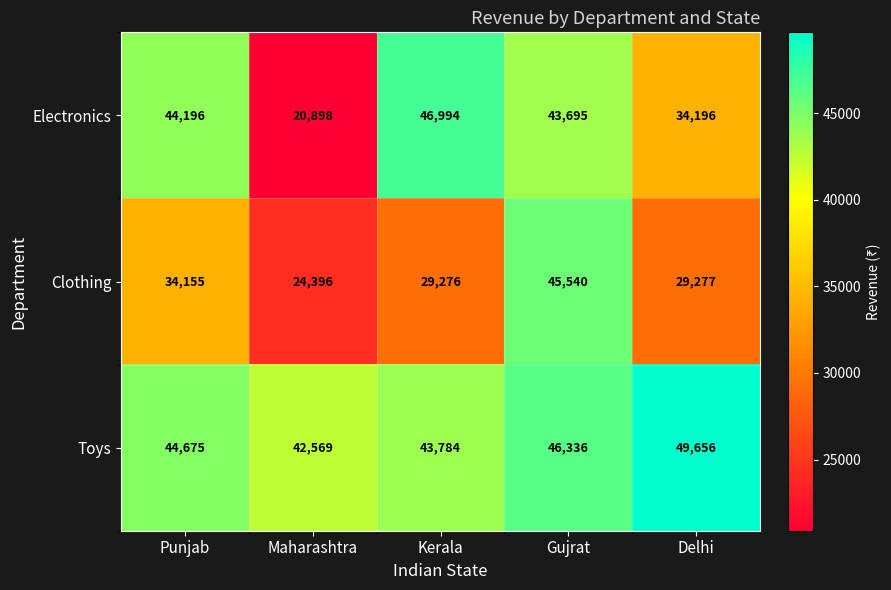

The value of Electronics at Gujrat is 43695. True or false?

True